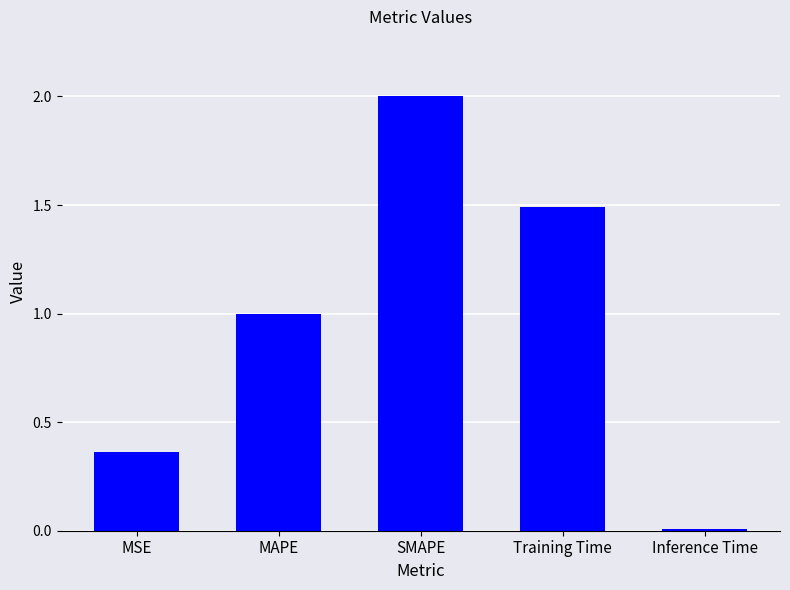

How many data points are above 1?

3